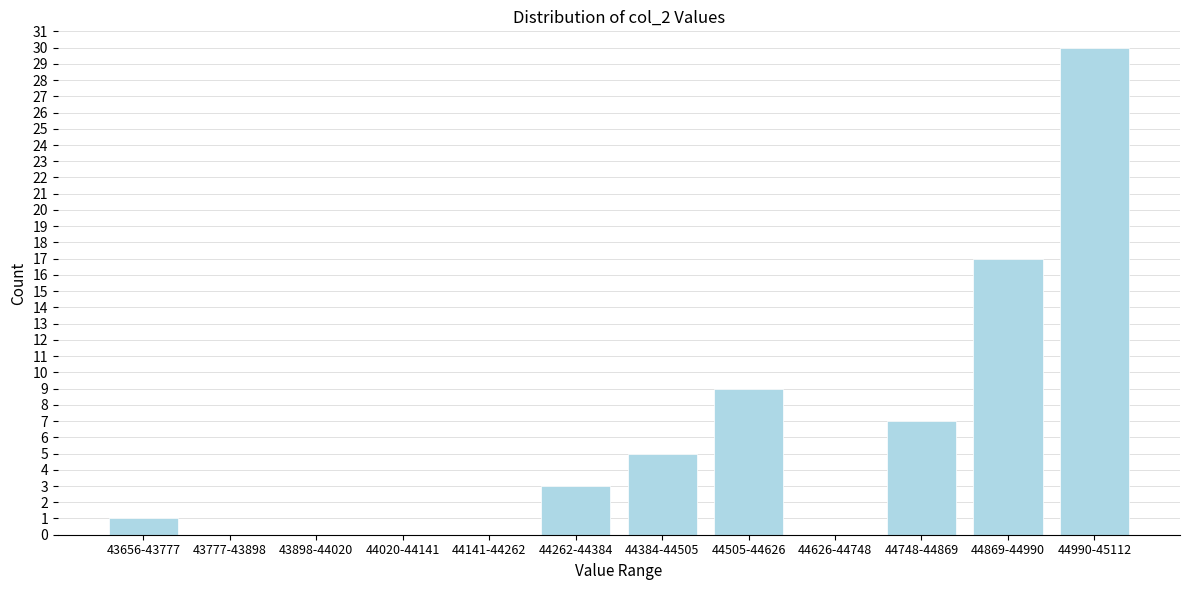

Reading left to right, transcribe all the data shown in this chart.

43656-43777=1	43777-43898=0	43898-44020=0	44020-44141=0	44141-44262=0	44262-44384=3	44384-44505=5	44505-44626=9	44626-44748=0	44748-44869=7	44869-44990=17	44990-45112=30